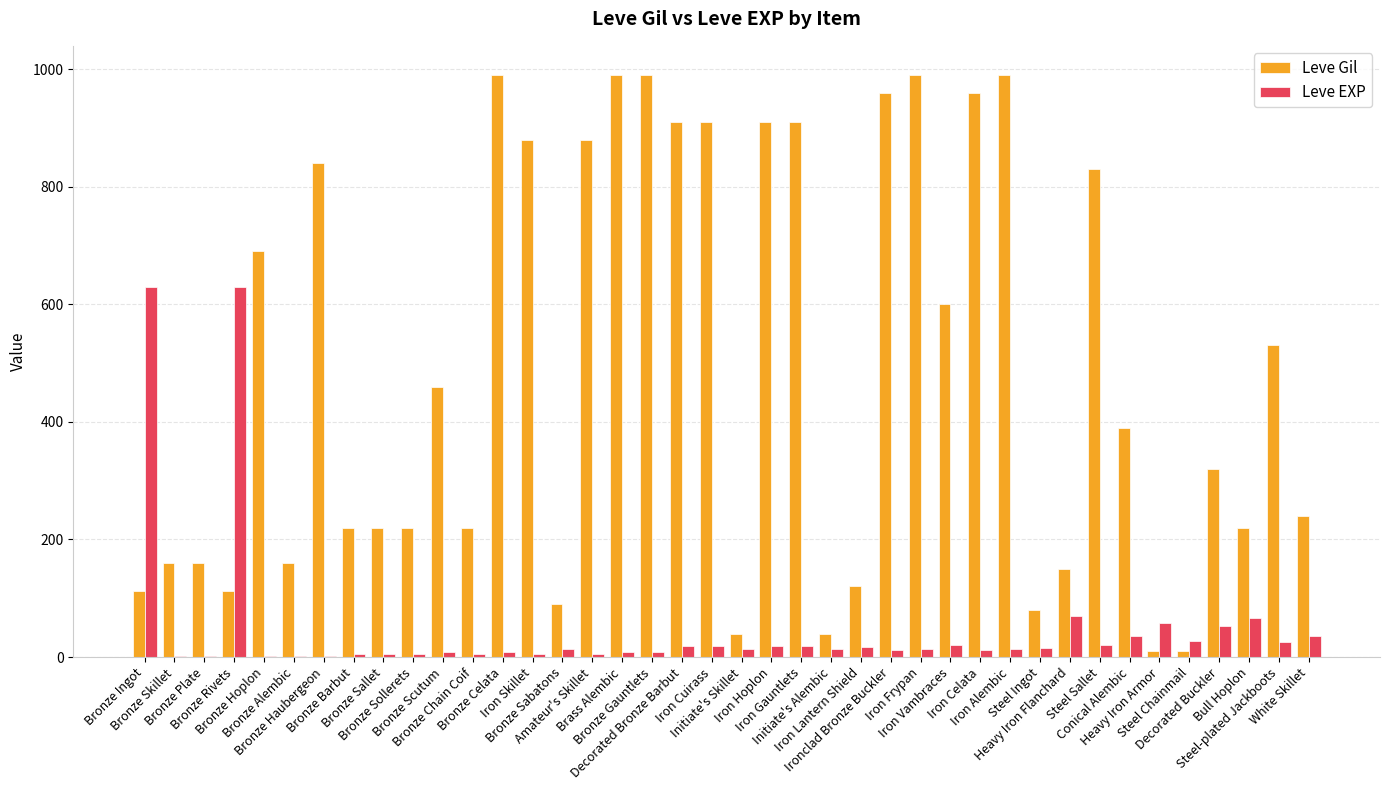

Which series has the largest total across all categories?

Leve Gil